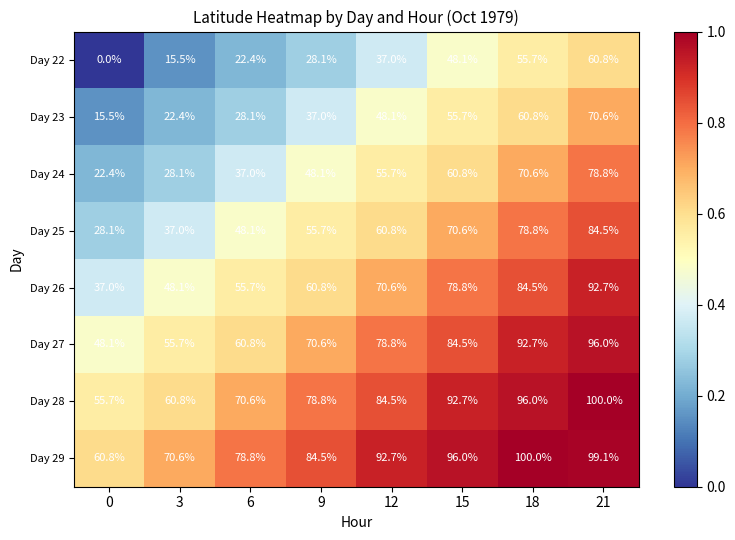

True or false: Day 24 has a value of 27.8 at 15.

False